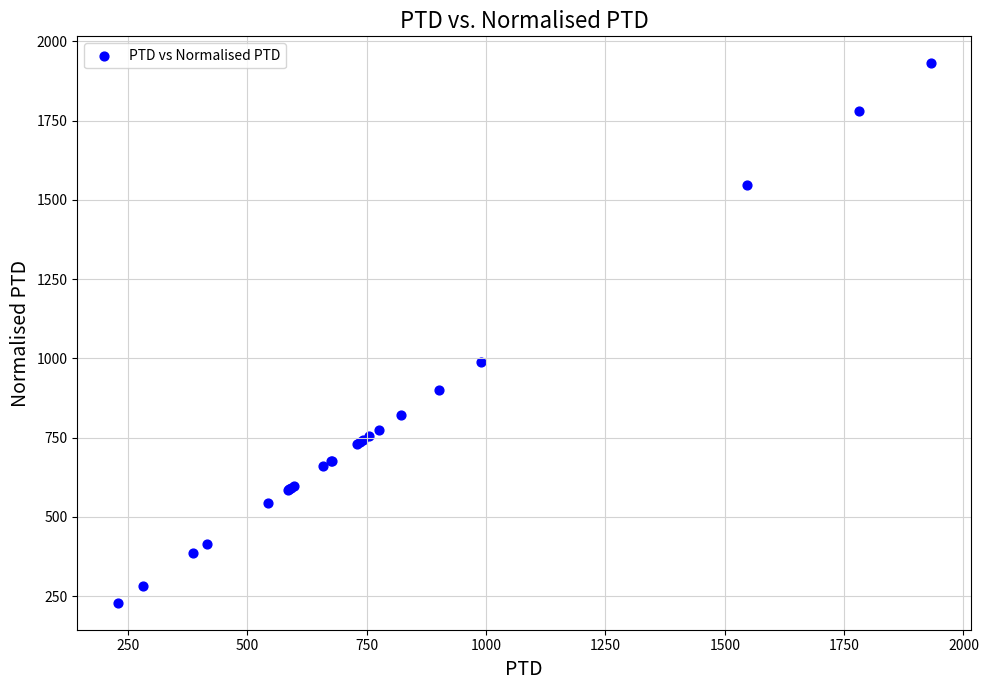

What Y value in the scatter plot is closest to 1079?

989.8